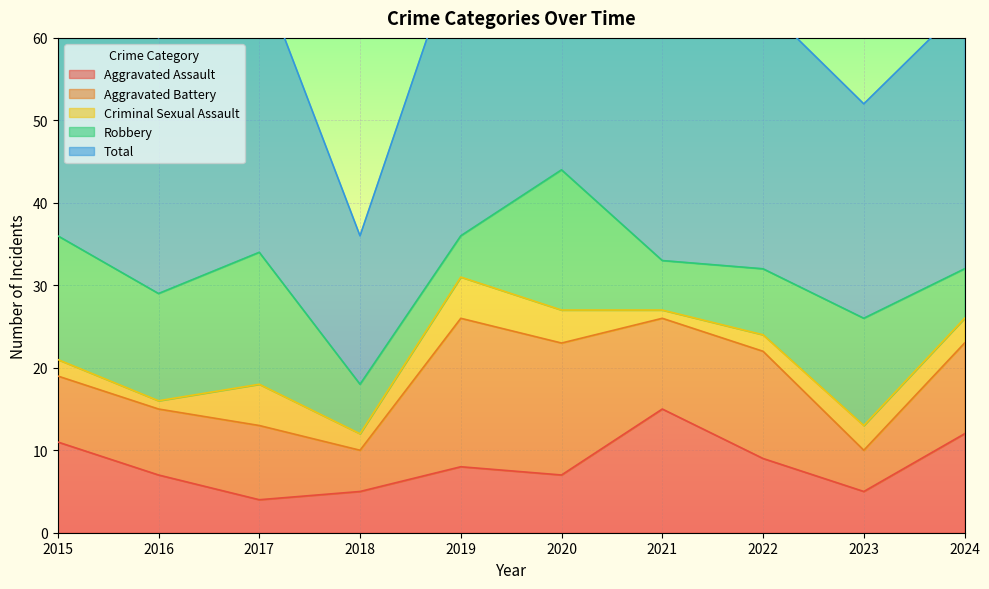

How many values in the Aggravated Battery series are below 11?

5